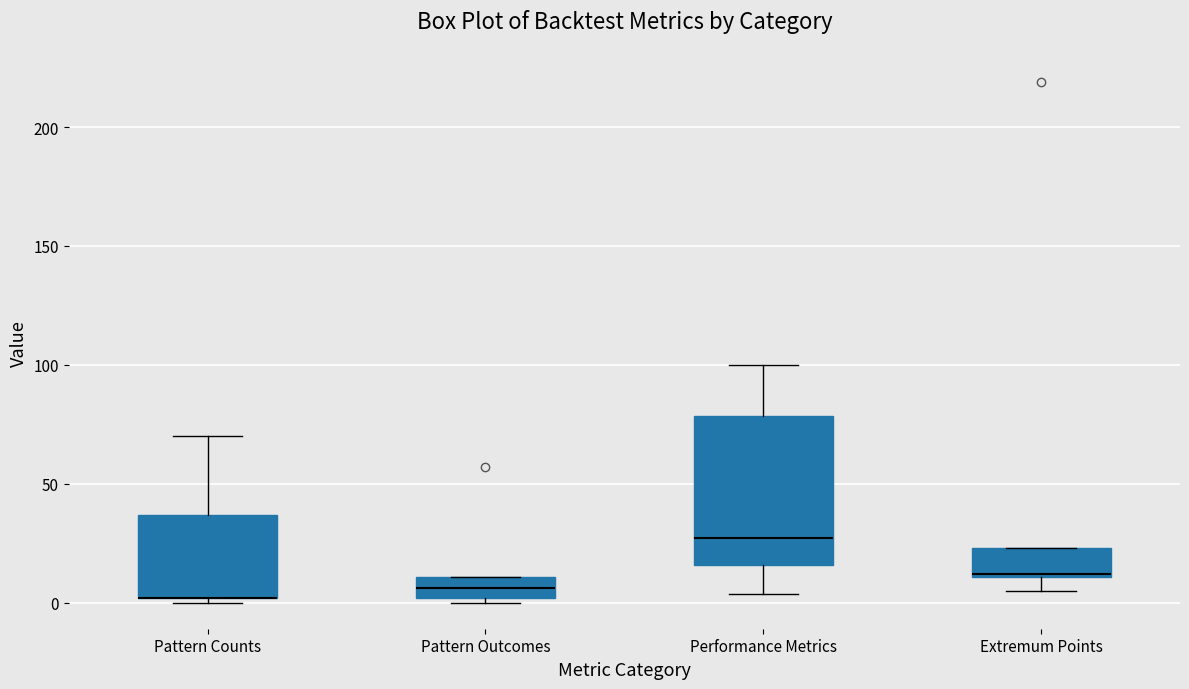

Reading left to right, transcribe this box plot: for each box, give where its median line is, the range the box spans, and where its two whiskers end, as read against the y-axis. The values are not printed on the chart, so give them approximately, as read against the axis.

Pattern Counts: median 0 (drawn on the box's lower edge), box 0 to 35, whiskers 0 (just below the box's lower edge) to 70
Pattern Outcomes: median 5, box 0 to 10, whiskers 0 (just below the box's lower edge) to 10
Performance Metrics: median 25, box 15 to 80, whiskers 5 to 100
Extremum Points: median 10, box 10 to 25, whiskers 5 to 25